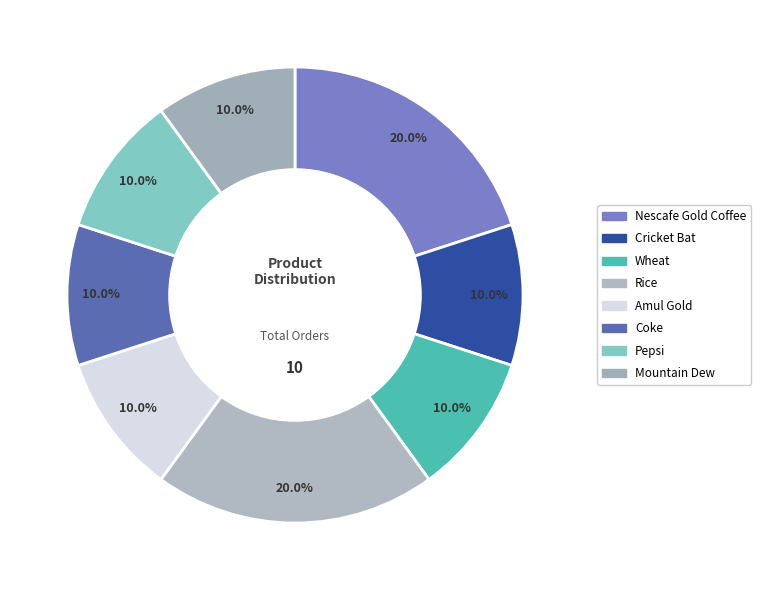

How many slices are in this pie chart?

8